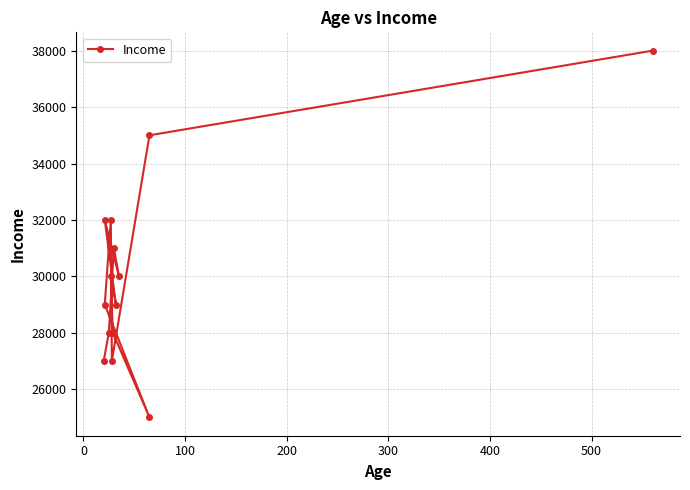

How many interior local peaks (higher than both neighbors) does the data have?

4